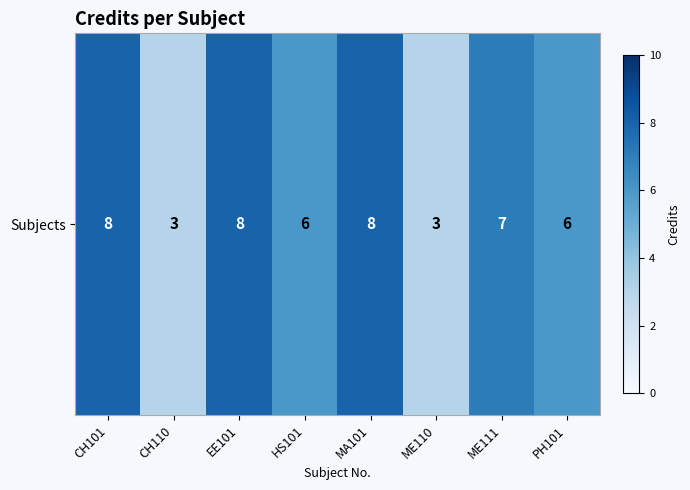

What is the greatest value displayed?

8